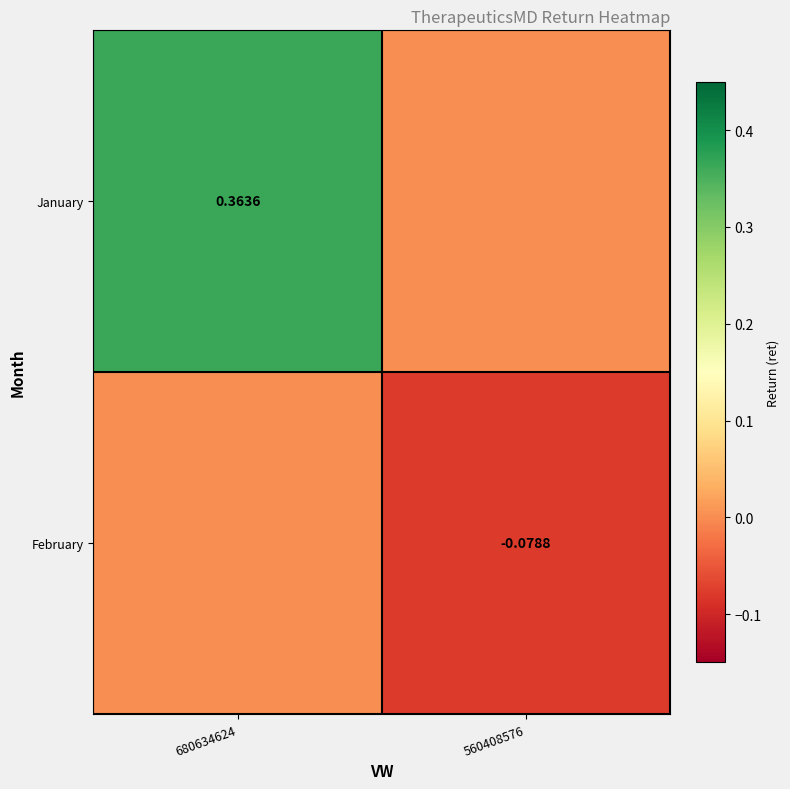

Is the value of January at 680634624 greater than the value of February at 560408576?

Yes